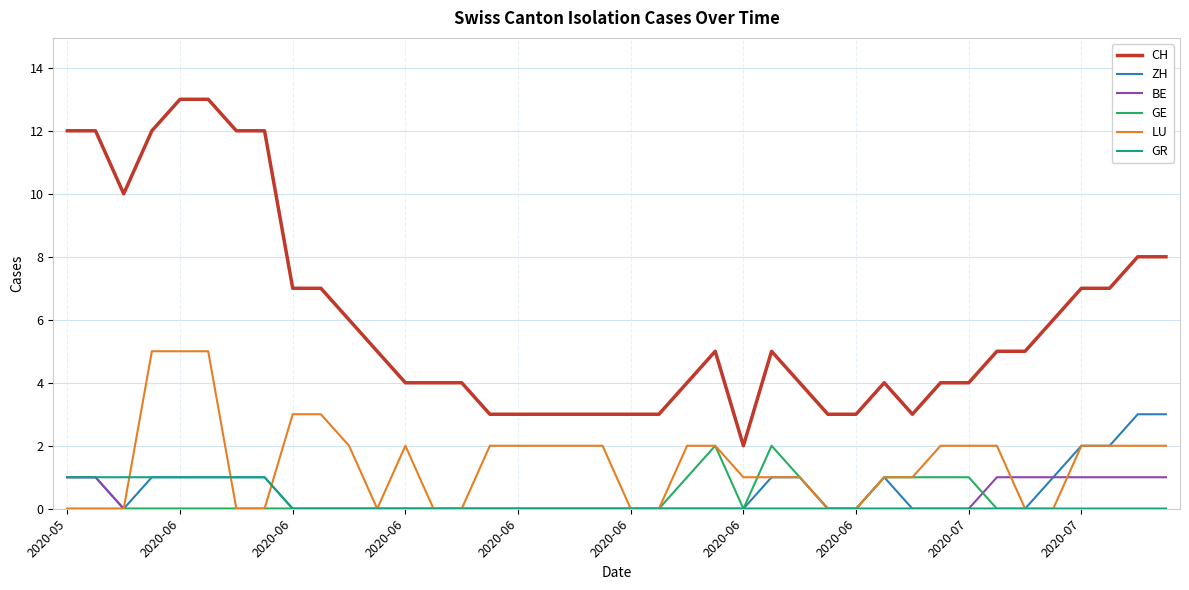

Which series has the largest range (max minus min)?

CH